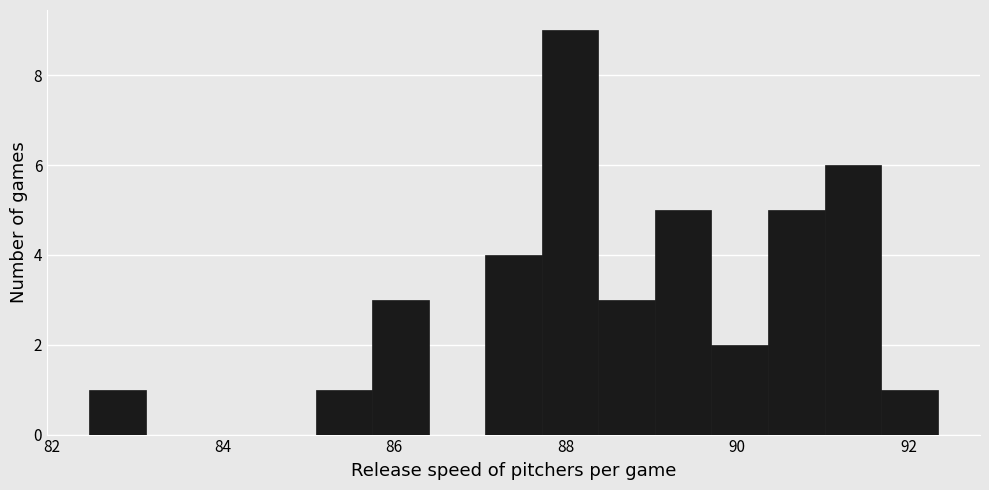

Around what value on the x-axis is the tallest bar? Give the approximate position of its centre, as read against the axis.

88.0